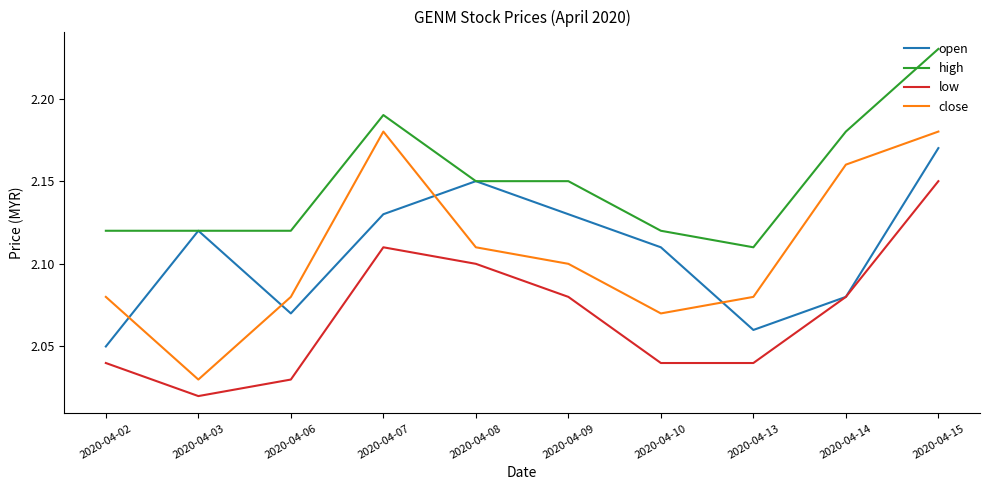

True or false: low has more than 0 interior local peaks.

True